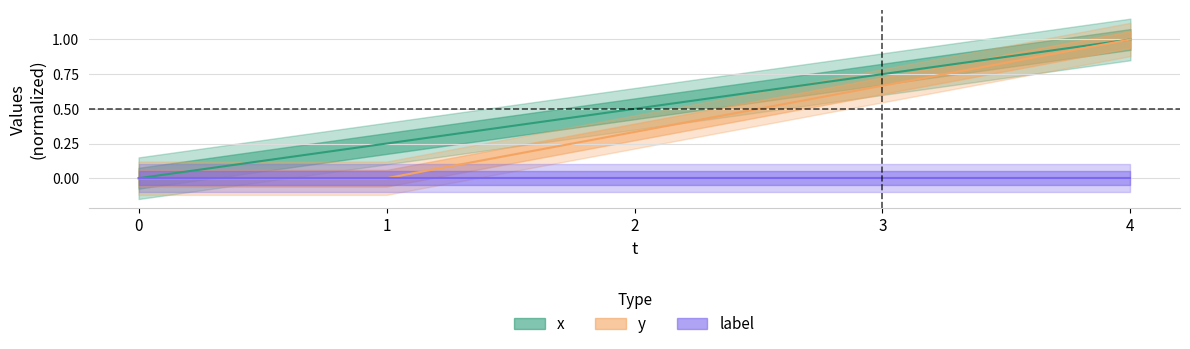

Is it true that y equals 0.7 at 3?

True